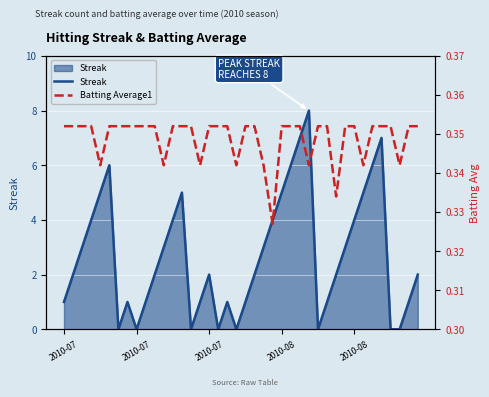

What is the sum of all Batting Average1 values?

14.0